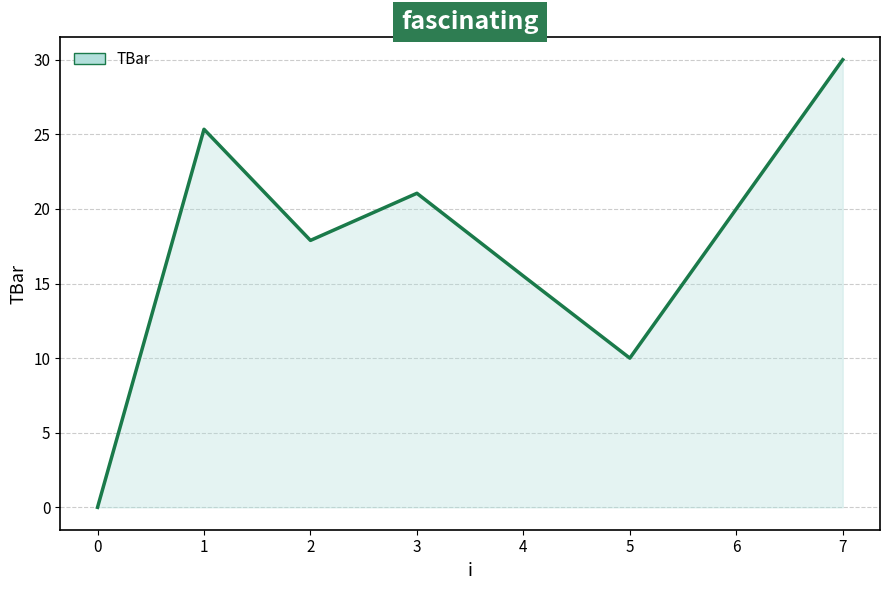

The value at 0 is 0.0. True or false?

True